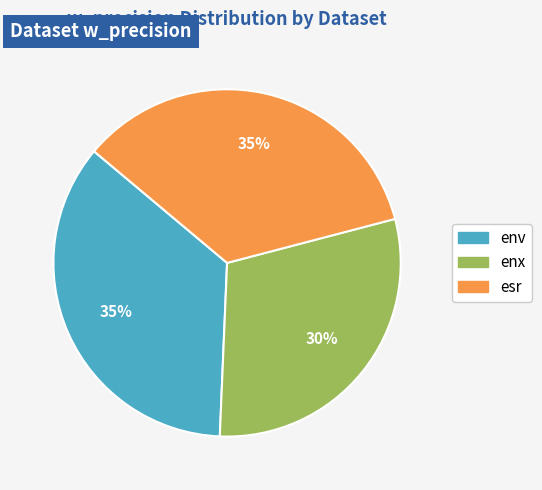

Is there a majority slice in this chart?

No